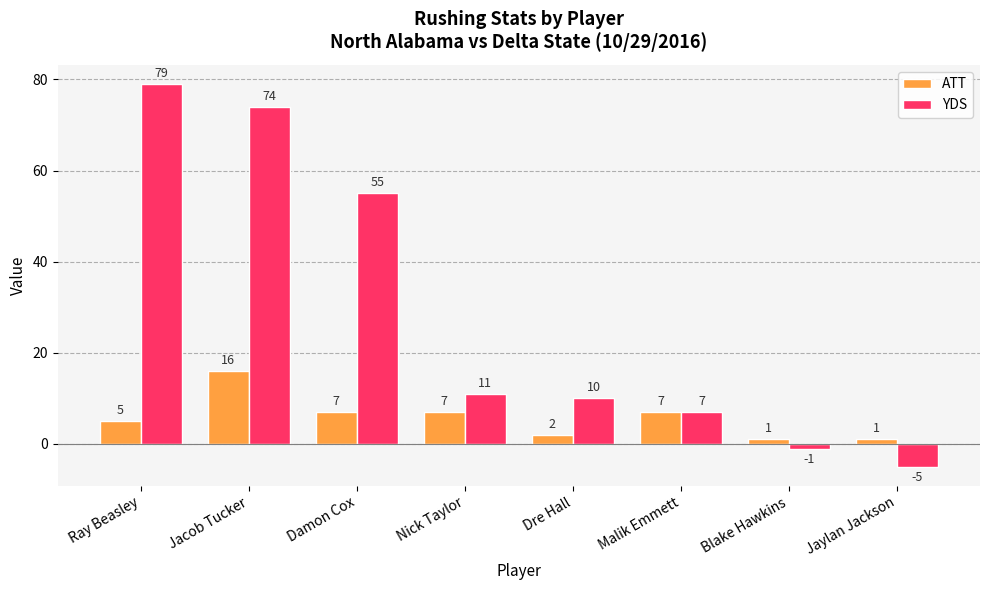

Rank the series at Damon Cox from highest to lowest value.

YDS, ATT